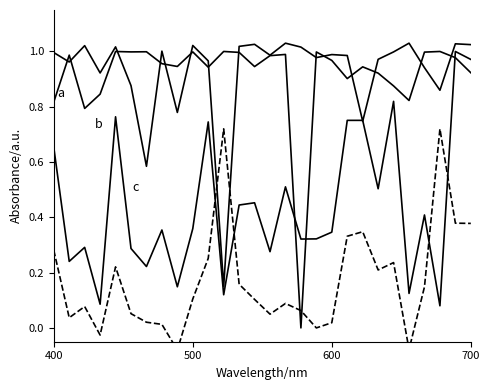

True or false: b has more than 1 interior local peaks.

True